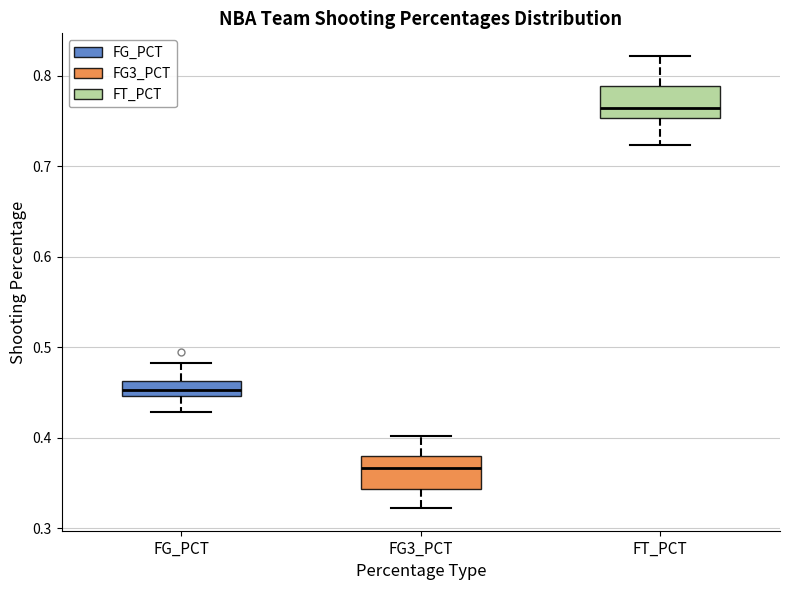

Where is the upper edge of the box for FG3_PCT on the y-axis? The values are not printed on the chart, so give them approximately, as read against the axis.

0.38